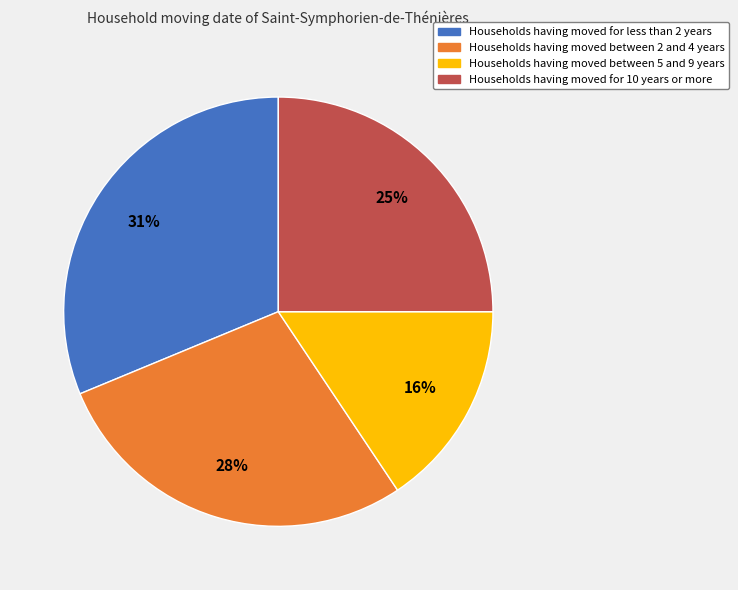

Does any single category account for the majority?

No